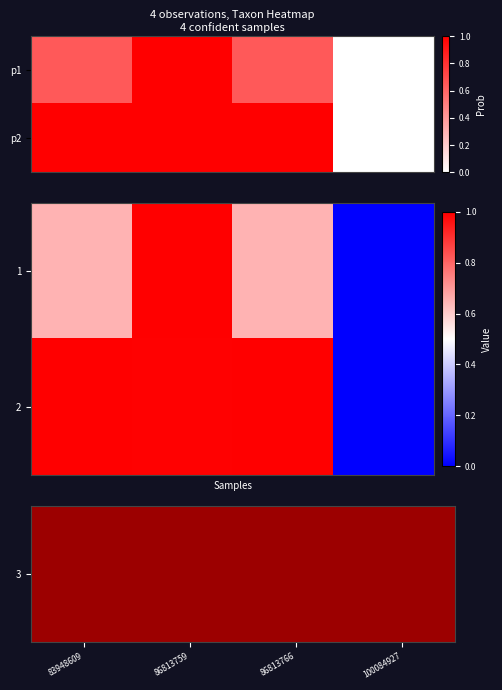

What is the difference between the highest and lowest values at 86813759?

0.1